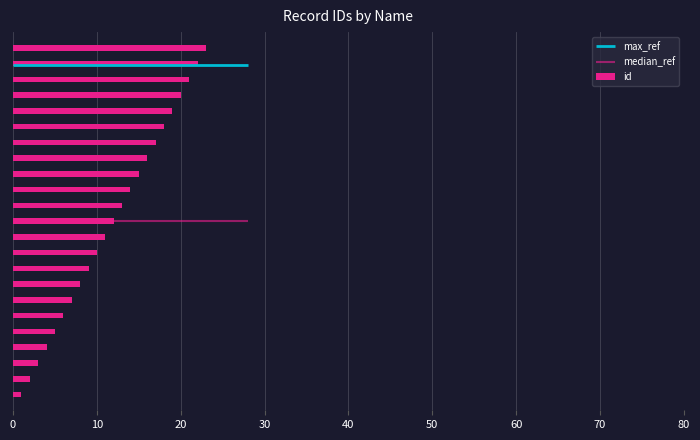

What is the sum of all values?

276